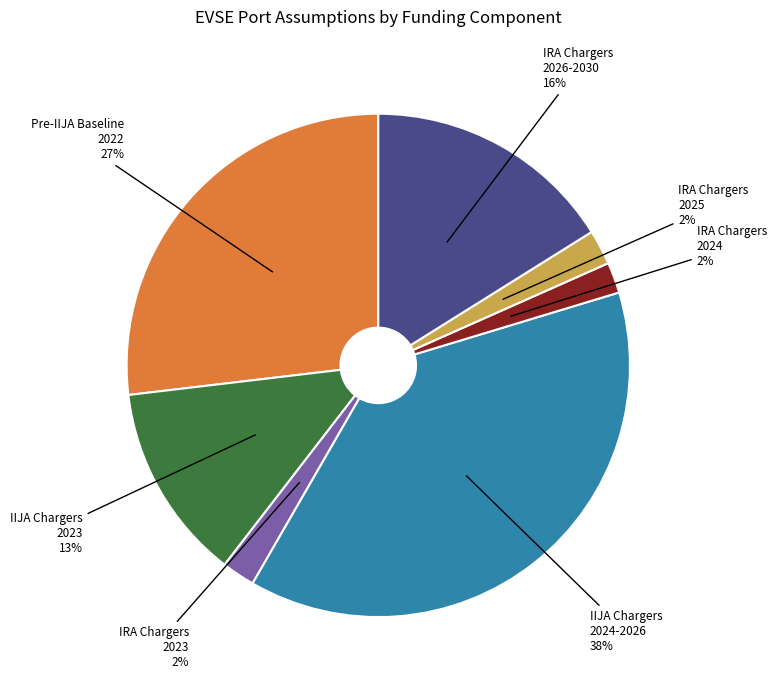

Which category has the biggest portion of the pie?

IIJA Chargers 2024-2026